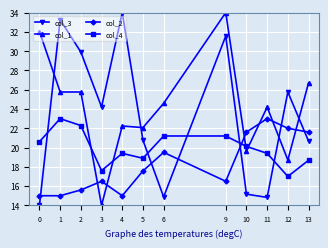

What is the spread (max minus min) of values at 13?

8.0